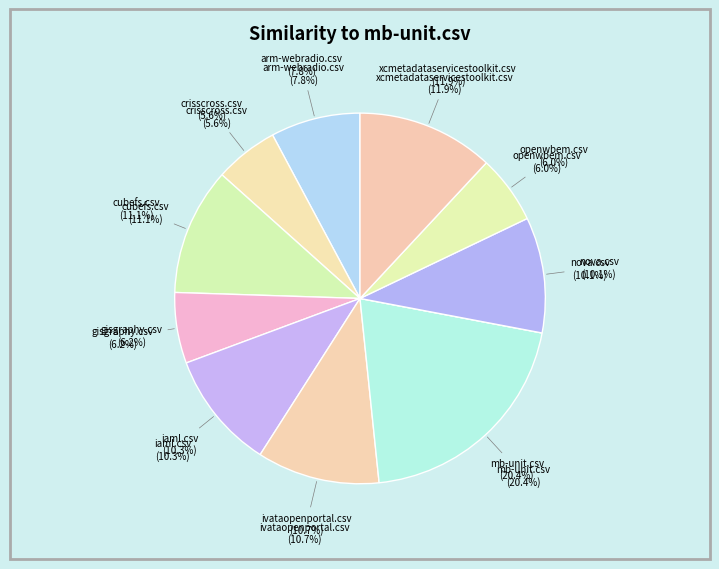

True or false: gisgraphy.csv accounts for 1% of the total.

False